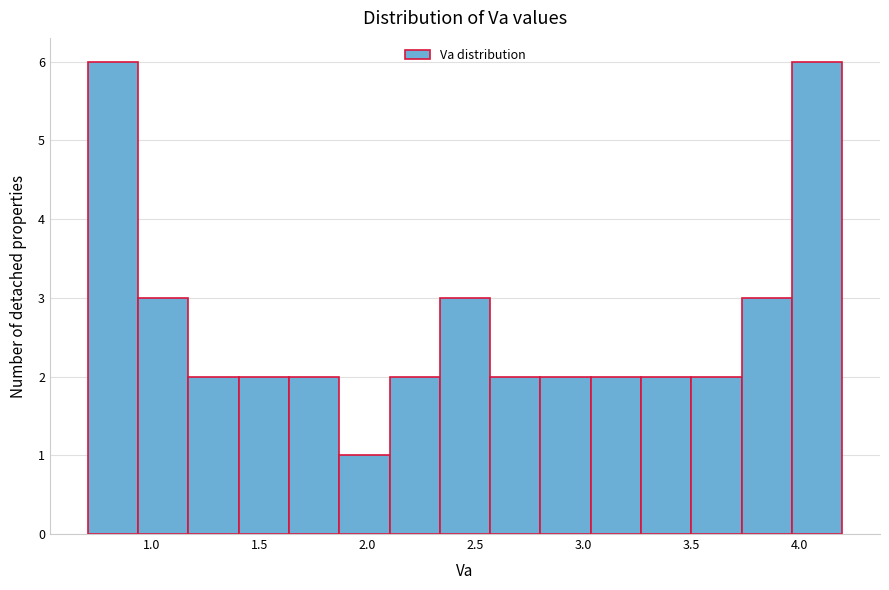

Reading left to right, list every bar in this chart as the range it spans on the x-axis followed by its height. Neither the bar edges nor the heights are printed on the chart, so give them approximately, as read against the axes.

0.70 to 0.95: 6
0.95 to 1.15: 3
1.15 to 1.40: 2
1.40 to 1.65: 2
1.65 to 1.85: 2
1.85 to 2.10: 1
2.10 to 2.35: 2
2.35 to 2.55: 3
2.55 to 2.80: 2
2.80 to 3.05: 2
3.05 to 3.25: 2
3.25 to 3.50: 2
3.50 to 3.75: 2
3.75 to 3.95: 3
3.95 to 4.20: 6